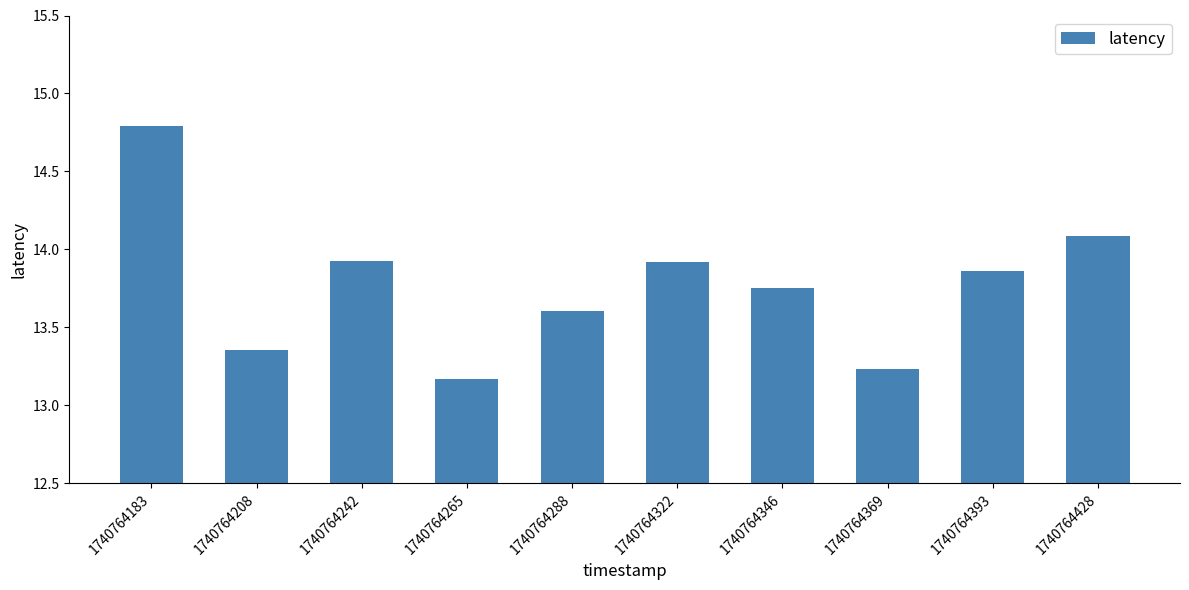

True or false: the data shows 13.9 at 1740764322.

True